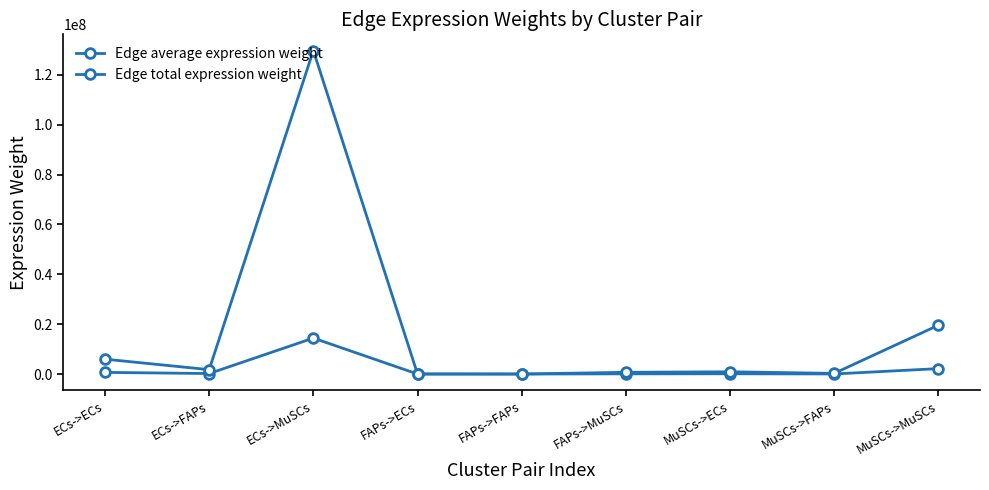

Count the number of categories in the chart.

9